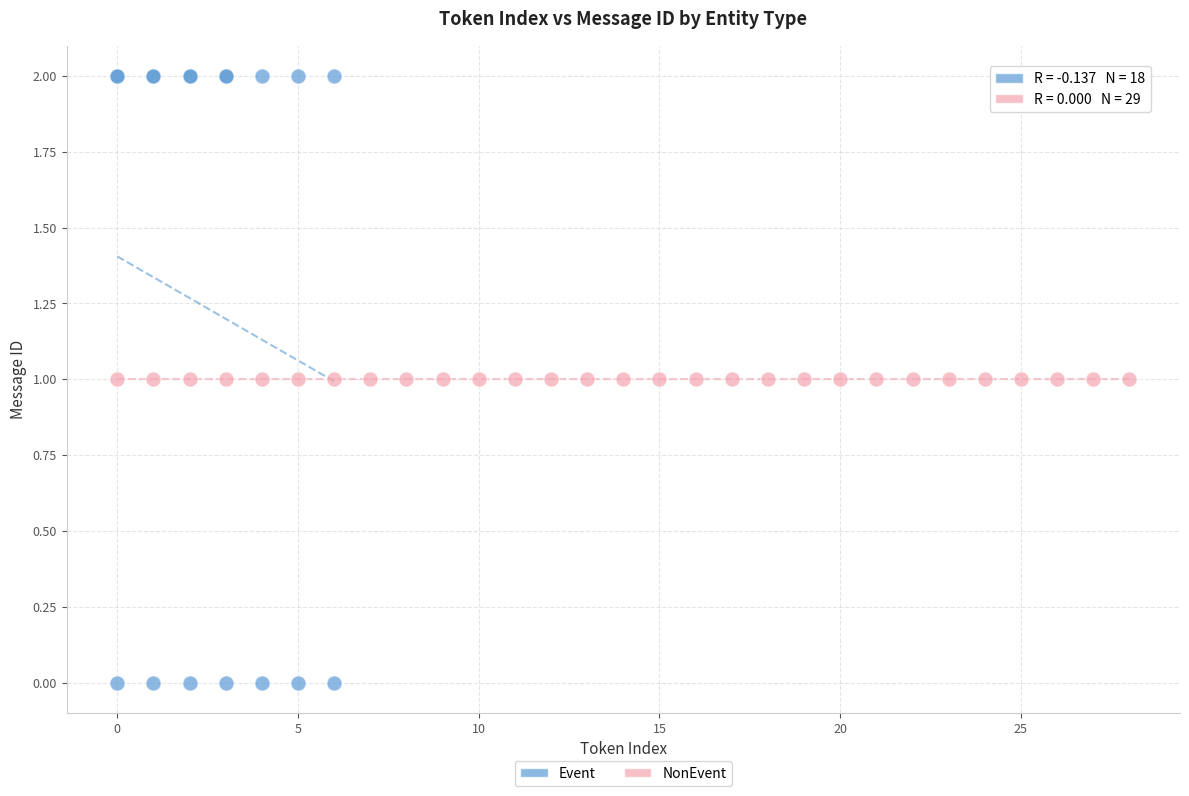

Which series reaches the maximum Y coordinate?

Event